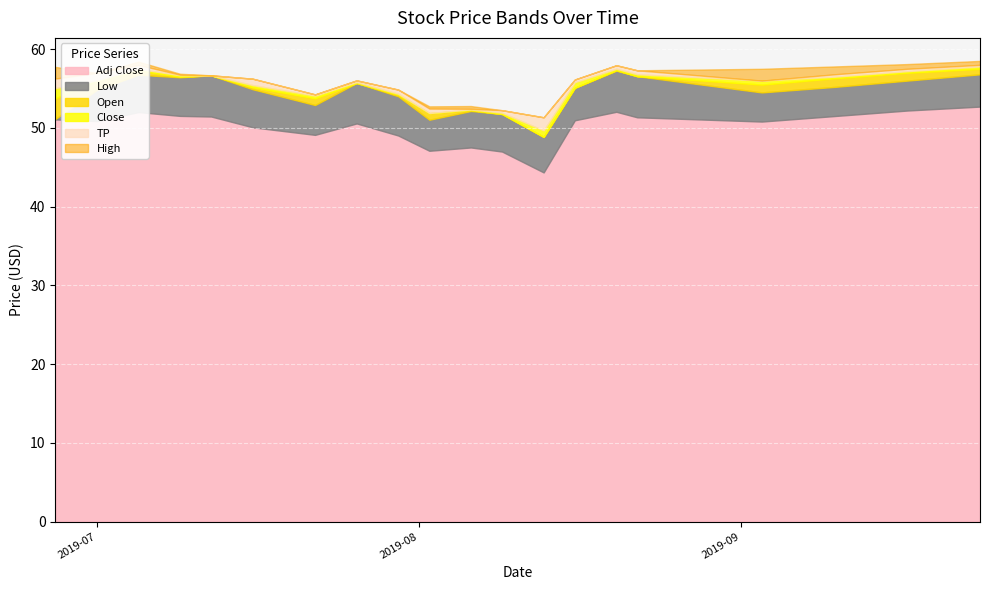

Rank the series by their maximum value, from lowest to highest.

Adj Close, Low, TP, Open, Close, High